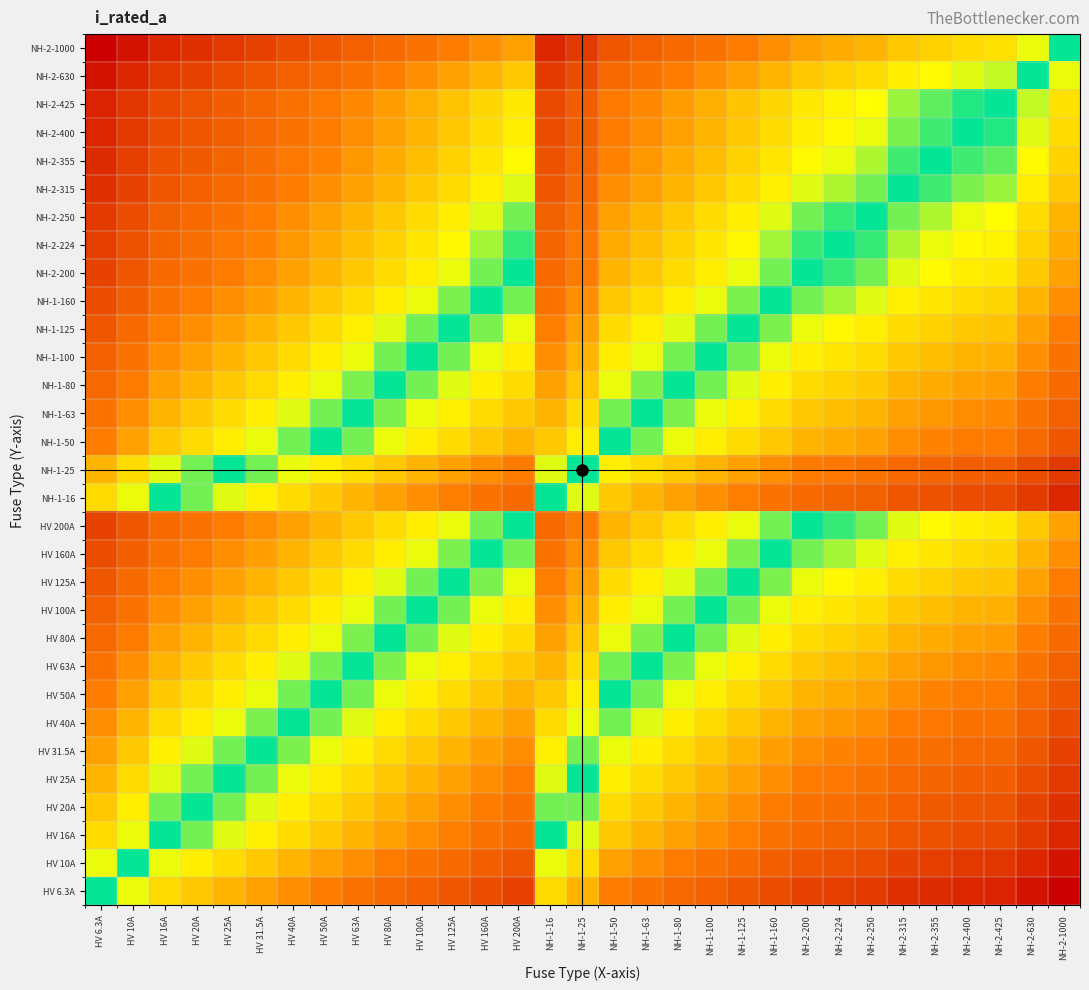

Which series has the largest range (max minus min)?

NH-2-1000